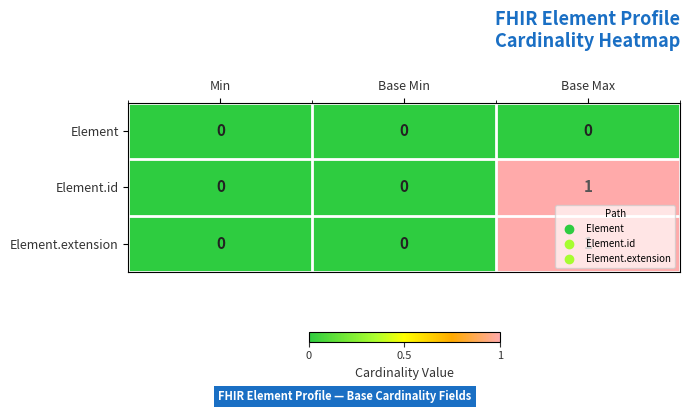

The value of Element.extension at Min is -1. True or false?

False